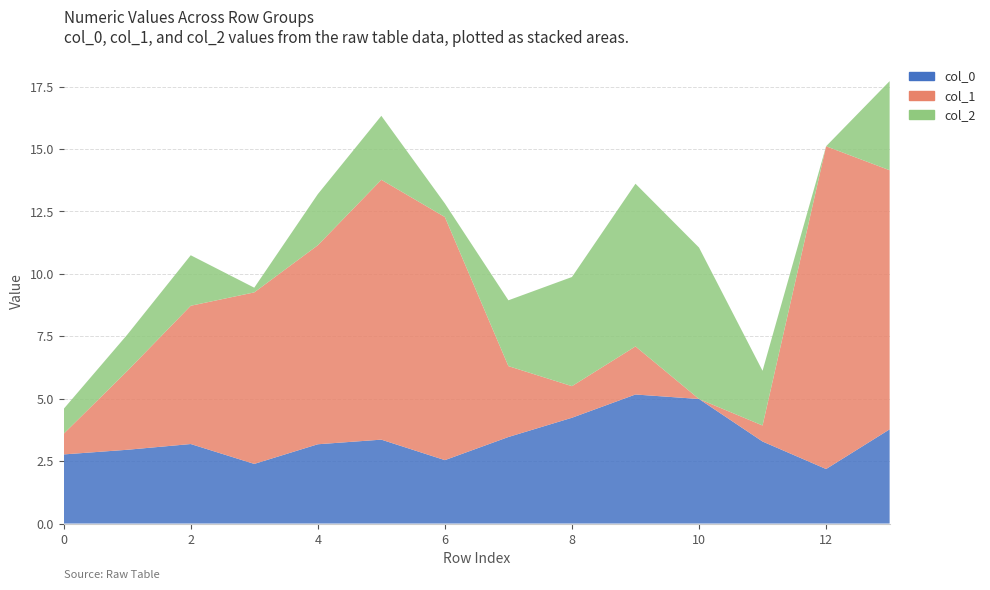

Reading right to left, list all the values displayed in this chart.

col_0: 3.8	2.2	3.3	5.0	5.2	4.2	3.5	2.5	3.4	3.2	2.4	3.2	3.0	2.8
col_1: 10.4	12.9	0.6	-0.3	1.9	1.3	2.8	9.7	10.4	8.0	6.9	5.5	3.2	0.8
col_2: 3.6	-0.3	2.2	6.1	6.5	4.4	2.6	0.5	2.6	2.0	0.2	2.0	1.5	1.0